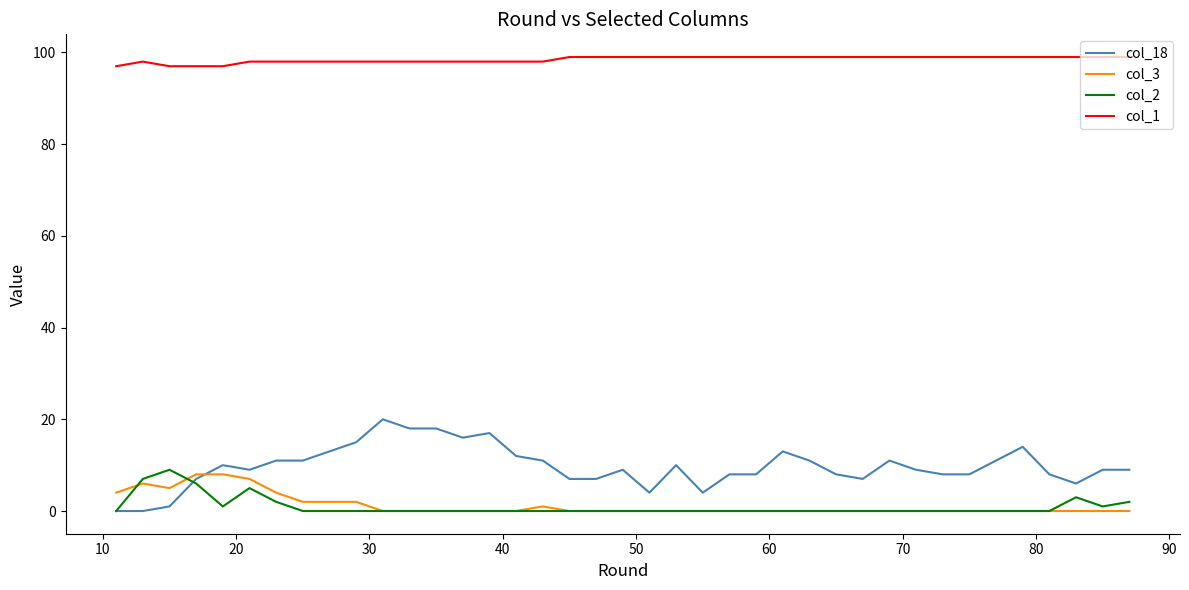

What is the maximum value shown in the chart?

99